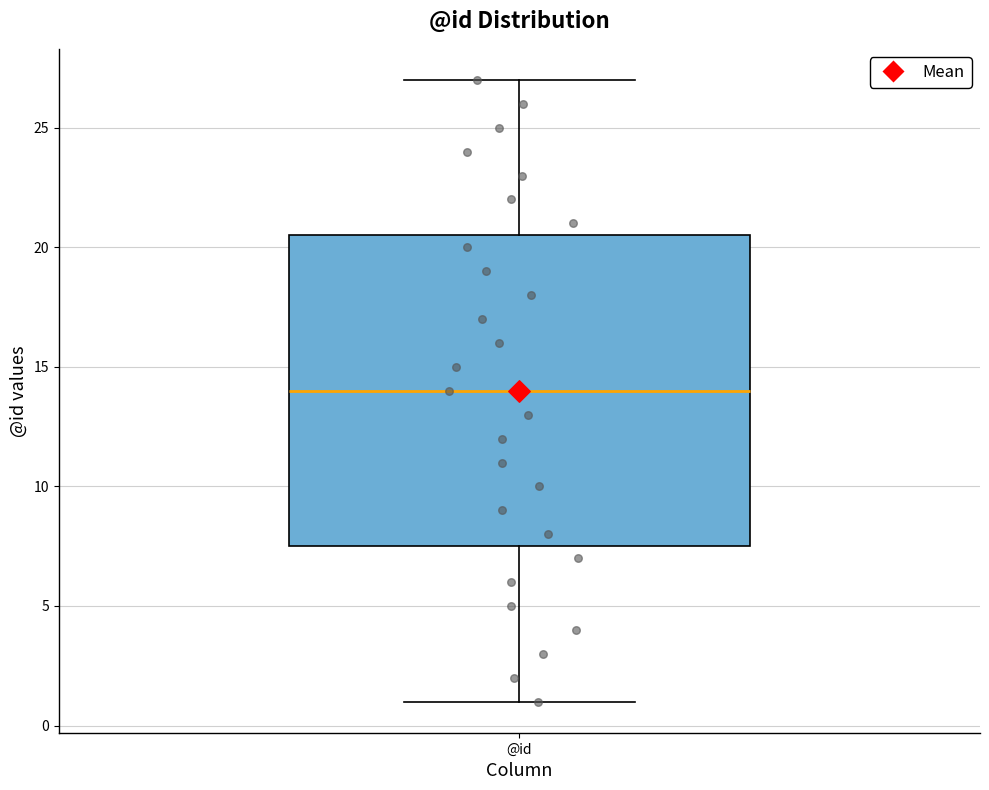

Transcribe this box plot: give where the median line is, the range the box spans, and where the two whiskers end, as read against the y-axis. The values are not printed on the chart, so give them approximately, as read against the axis.

median 14.0, box 7.5 to 20.5, whiskers 1.0 to 27.0